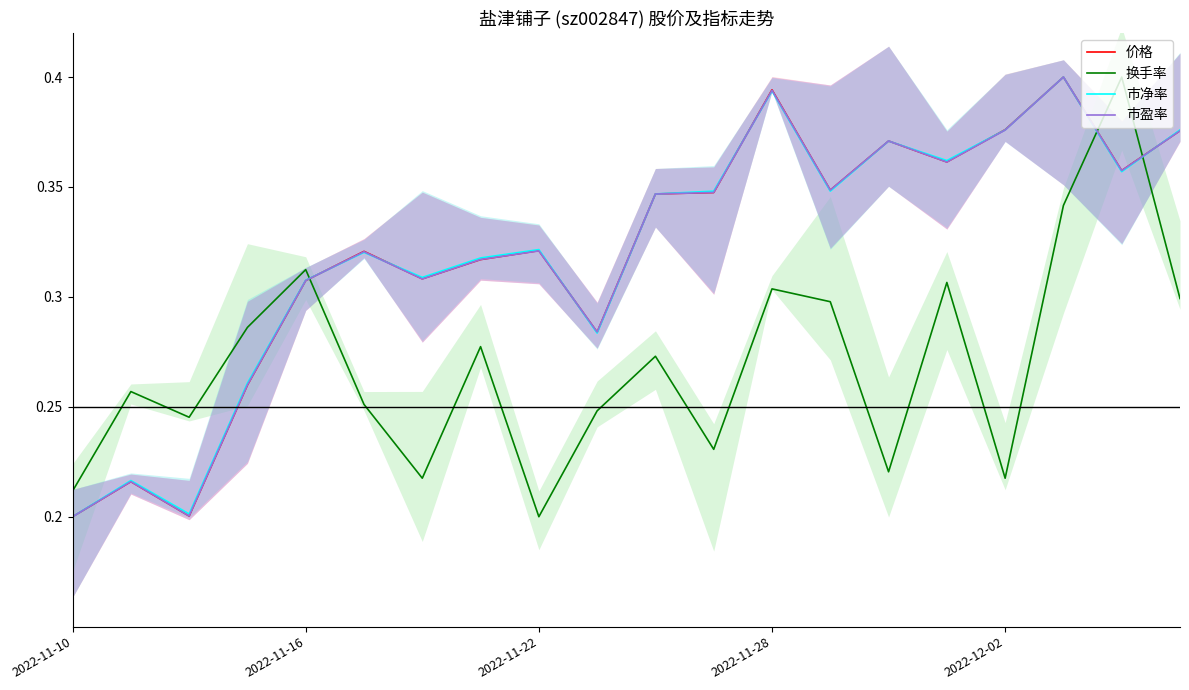

Which series has the largest total across all categories?

市净率